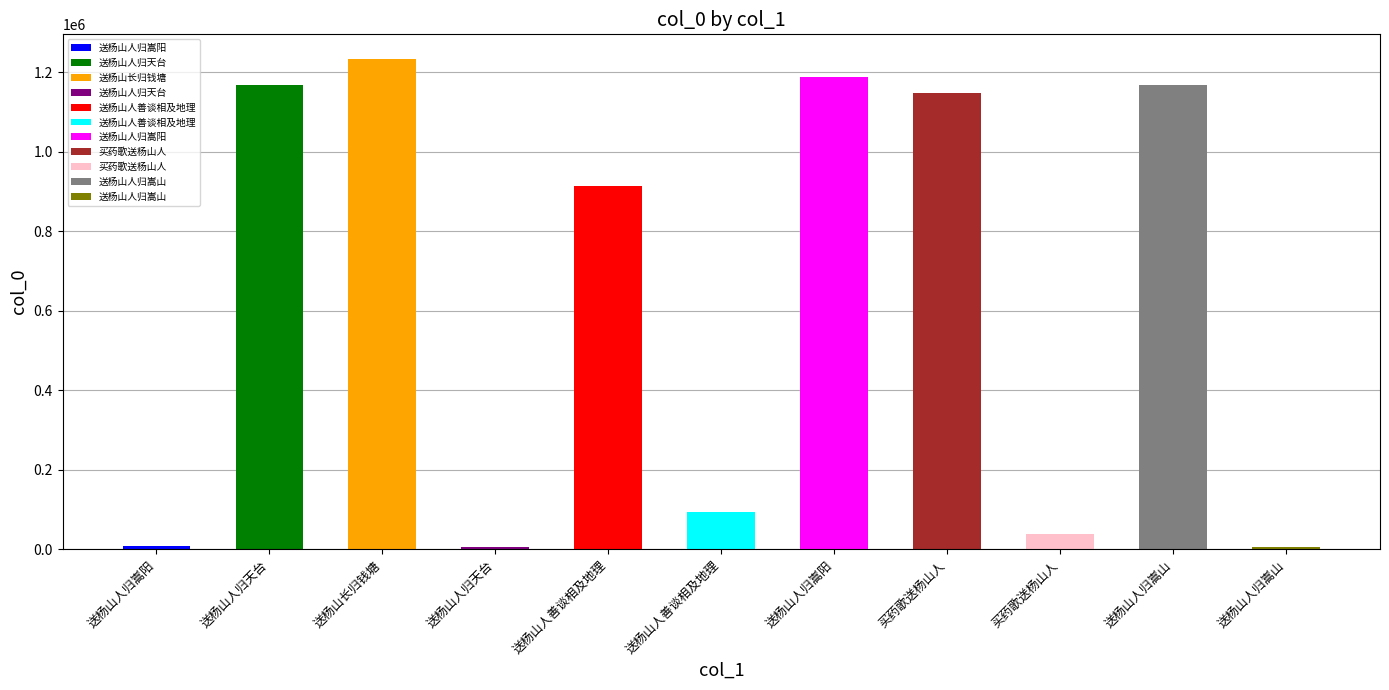

What is the value of the 3rd bar from the left?

1233549